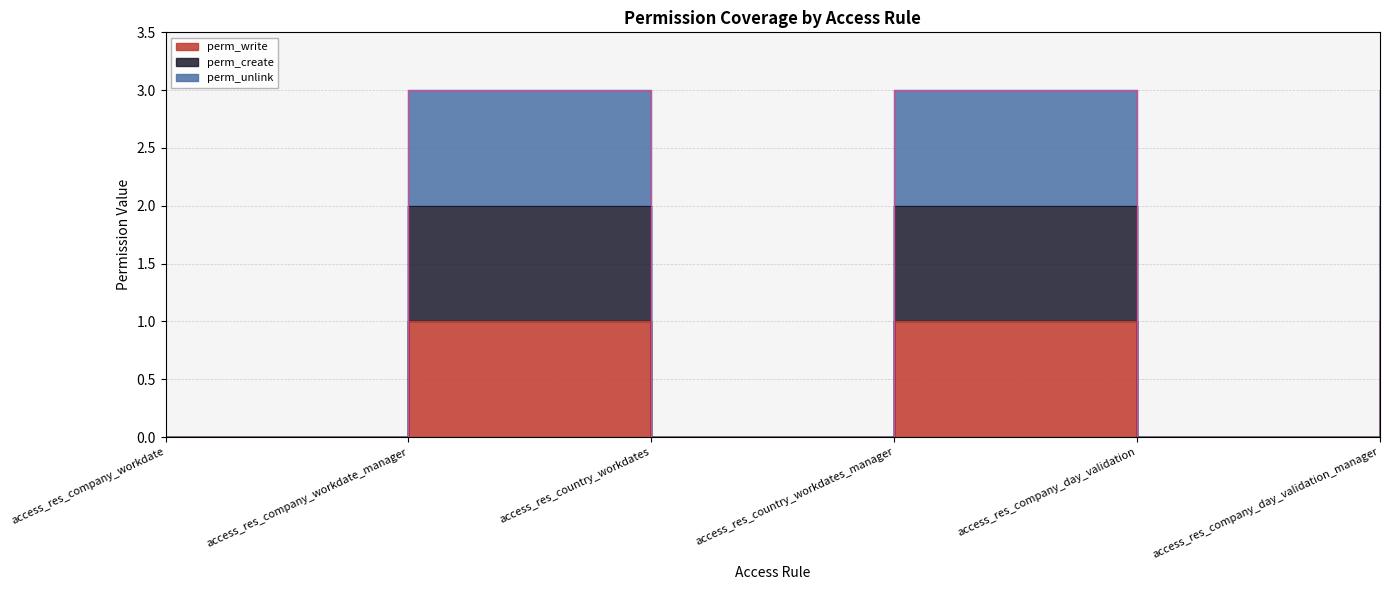

Reading left to right, what are all the values shown in this chart?

perm_write: access_res_company_workdate=0	access_res_company_workdate_manager=1	access_res_country_workdates=0	access_res_country_workdates_manager=1	access_res_company_day_validation=0	access_res_company_day_validation_manager=1
perm_create: access_res_company_workdate=0	access_res_company_workdate_manager=2	access_res_country_workdates=0	access_res_country_workdates_manager=2	access_res_company_day_validation=0	access_res_company_day_validation_manager=2
perm_unlink: access_res_company_workdate=0	access_res_company_workdate_manager=3	access_res_country_workdates=0	access_res_country_workdates_manager=3	access_res_company_day_validation=0	access_res_company_day_validation_manager=3